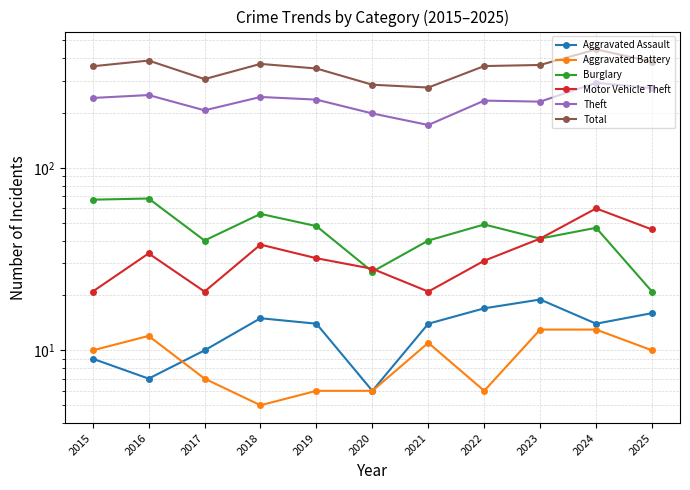

In Aggravated Battery, how many points are higher than both neighbors (excluding endpoints)?

2